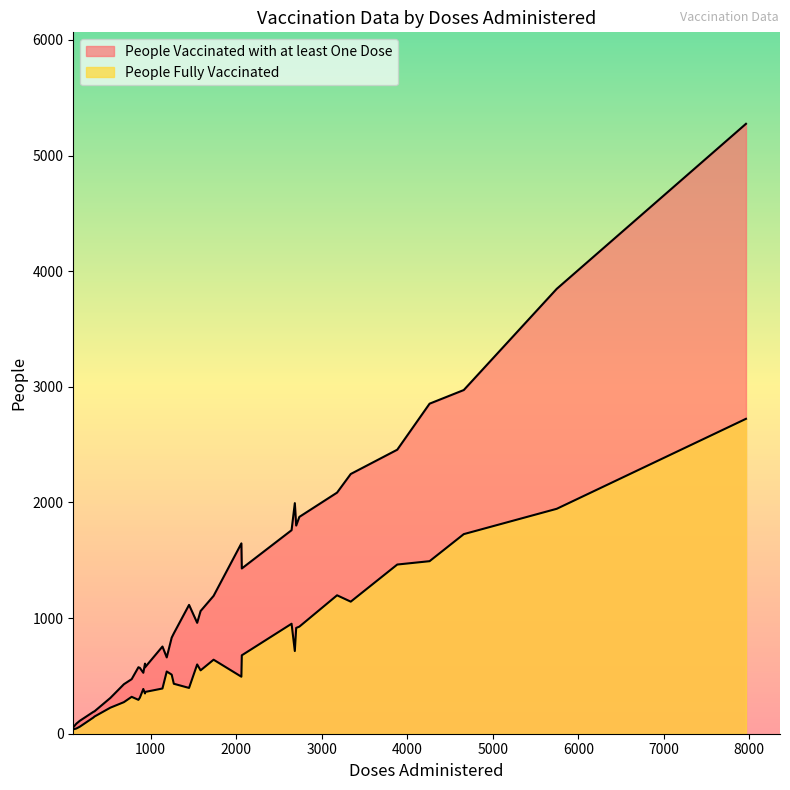

Reading right to left, transcribe all the data shown in this chart.

People Vaccinated with at least One Dose: 33=527	32=574	31=868	30=2854	29=1646	28=1114	27=575	26=2246	25=1875	24=1760	23=60	22=190	21=112	20=87	19=193	18=660	17=472	16=428	15=754	14=2456	13=1061	12=569	11=1800	10=5274	9=3847	8=2972	7=309	6=959	5=1429	4=1994	3=606	2=2085	1=1192	0=831
People Fully Vaccinated: 33=387	32=361	31=432	30=1492	29=493	28=396	27=293	26=1142	25=926	24=951	23=39	22=141	21=61	20=45	19=148	18=538	17=319	16=273	15=391	14=1463	13=548	12=312	11=915	10=2723	9=1945	8=1726	7=225	6=599	5=678	4=715	3=348	2=1197	1=640	0=511